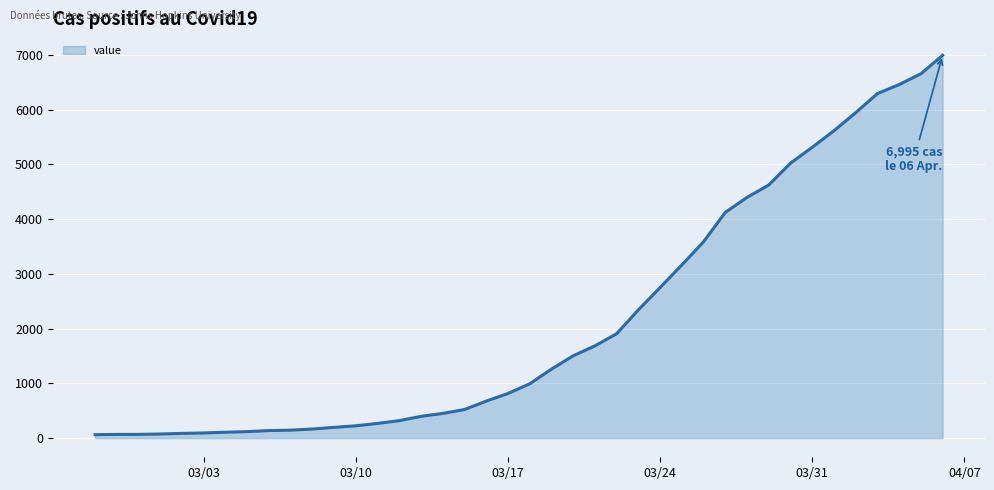

What is the maximum value shown in the chart?

6995